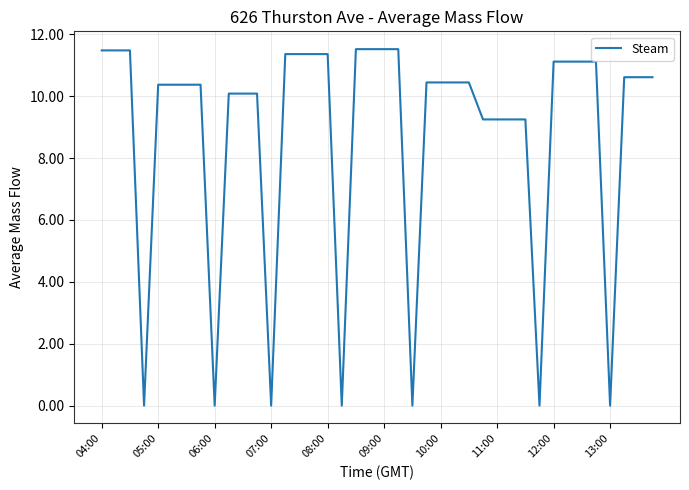

What is the difference between the maximum and minimum values?

11.5